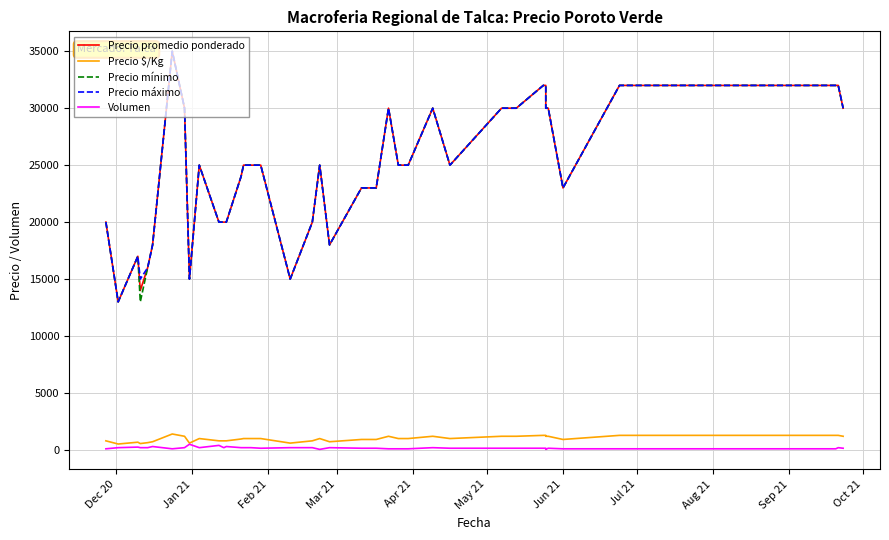

What is the average value of the Precio $/Kg series?

984